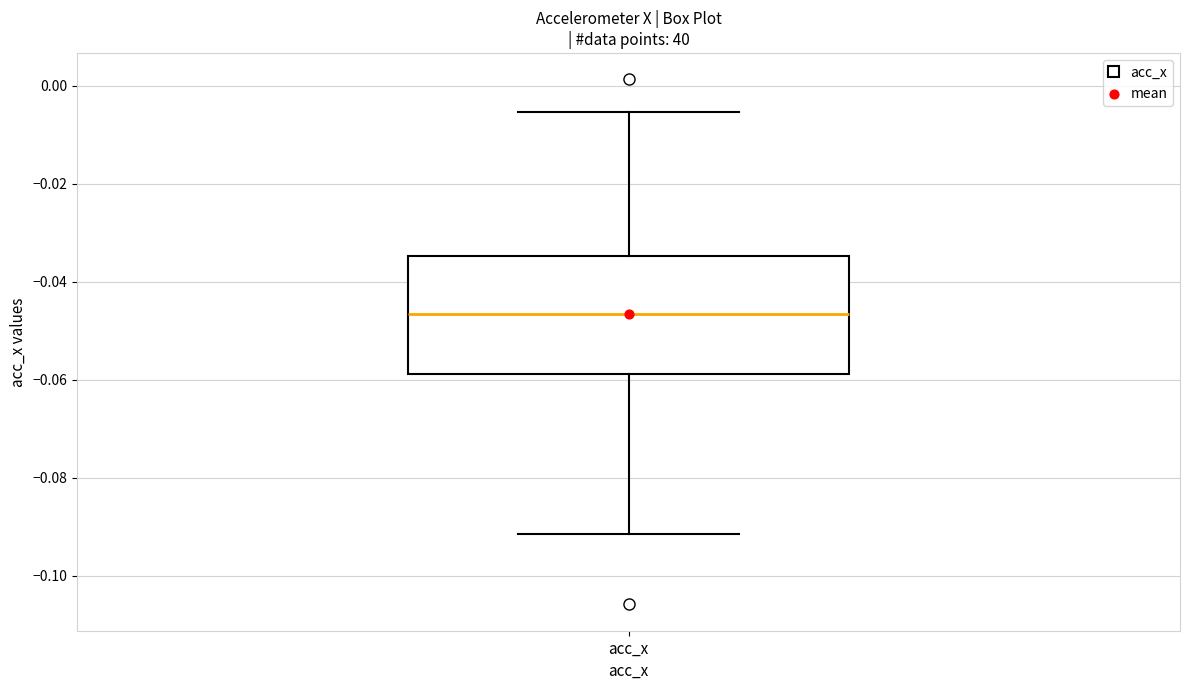

Read this box plot against the y-axis: the position of the median line, the range covered by the box, and the ends of both whiskers. The values are not printed on the chart, so give them approximately, as read against the axis.

median -0.046, box -0.058 to -0.034, whiskers -0.092 to -0.006